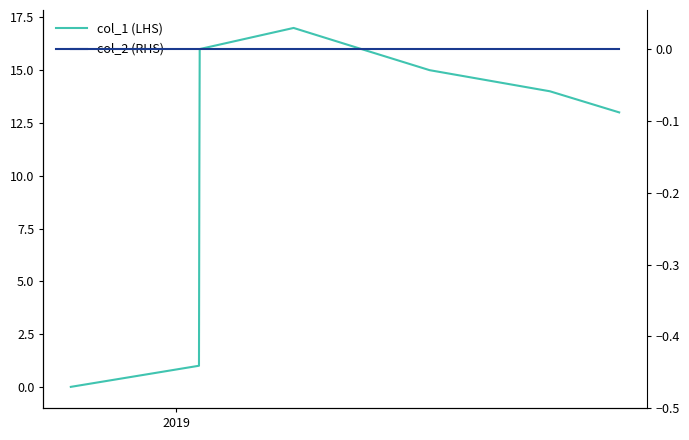

What is the value of the col_1 (LHS) point at the 7th from the left?

15